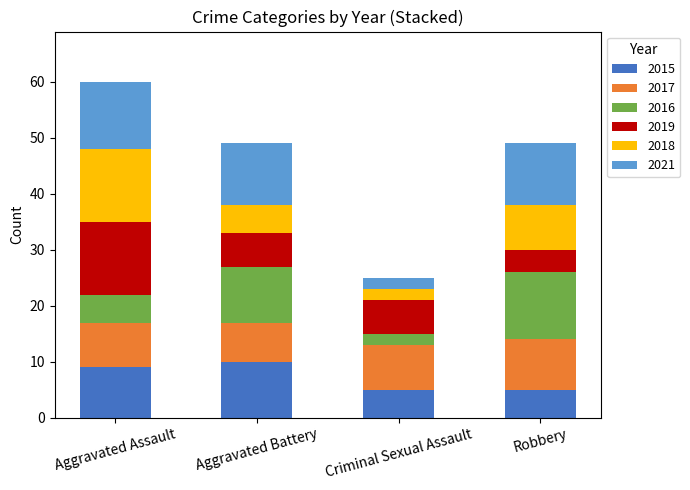

What is the minimum value for 2015?

5